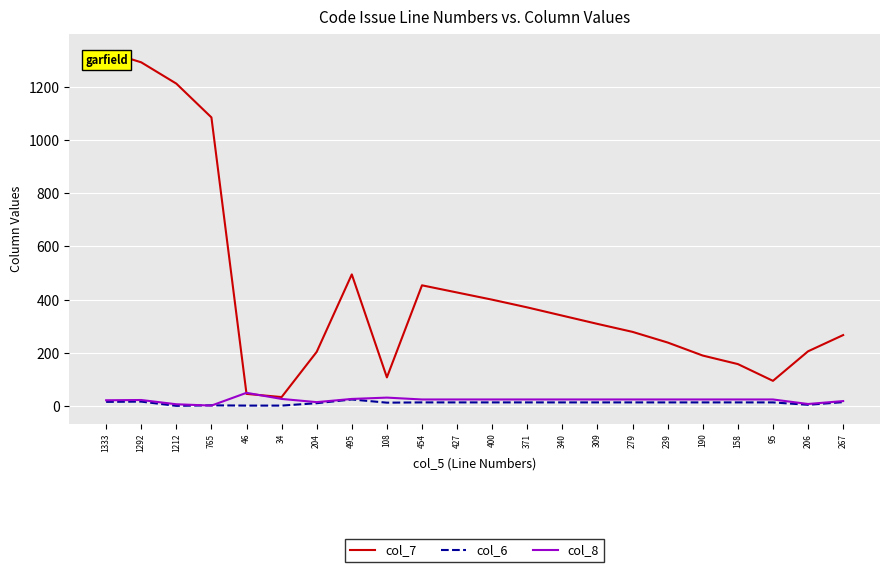

Which series has the largest range (max minus min)?

col_7